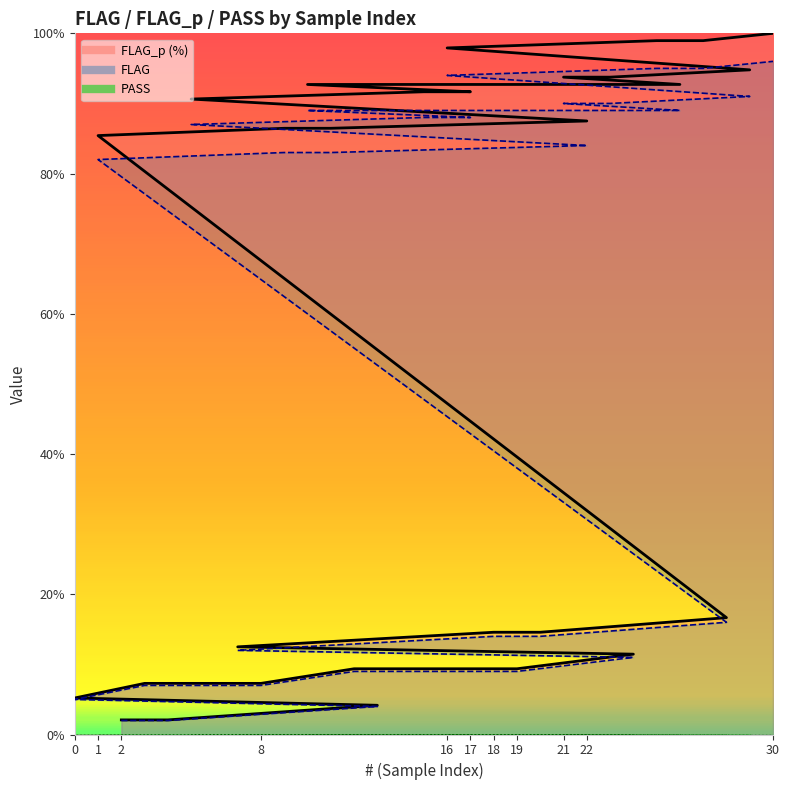

At which category does the chart reach its minimum across all series?

2